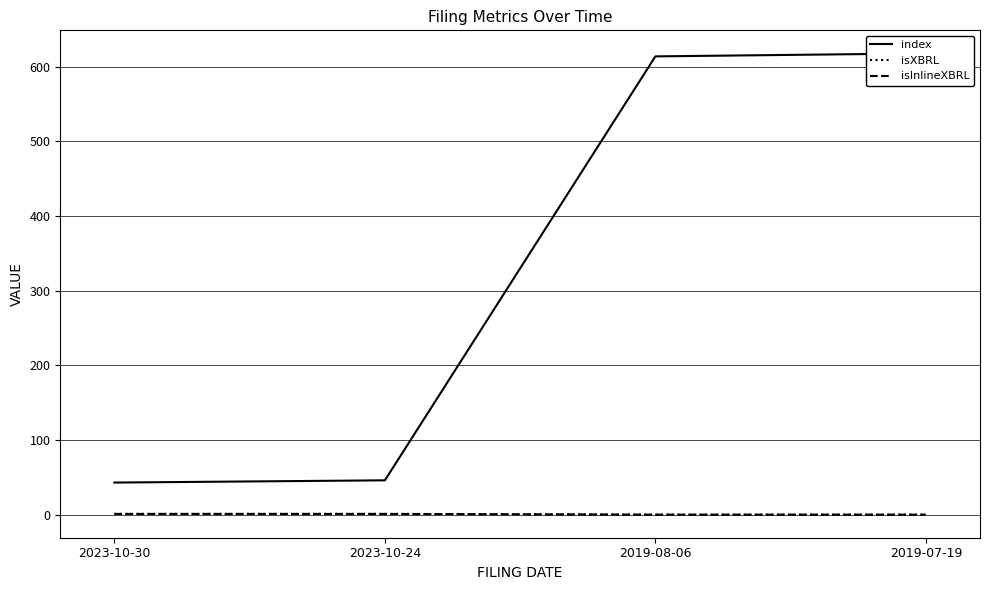

What position from the left is 2019-08-06?

3